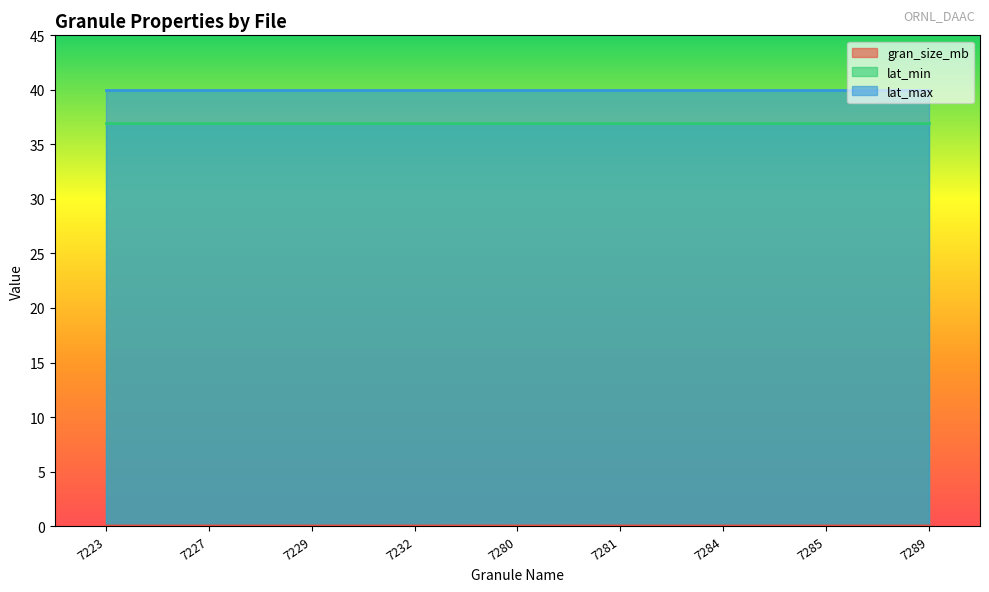

True or false: lat_min and gran_size_mb intersect in this chart.

False